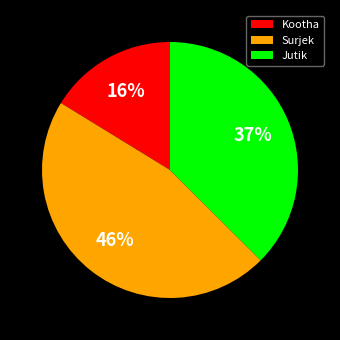

Rank the categories by value from highest to lowest.

Surjek, Jutik, Kootha